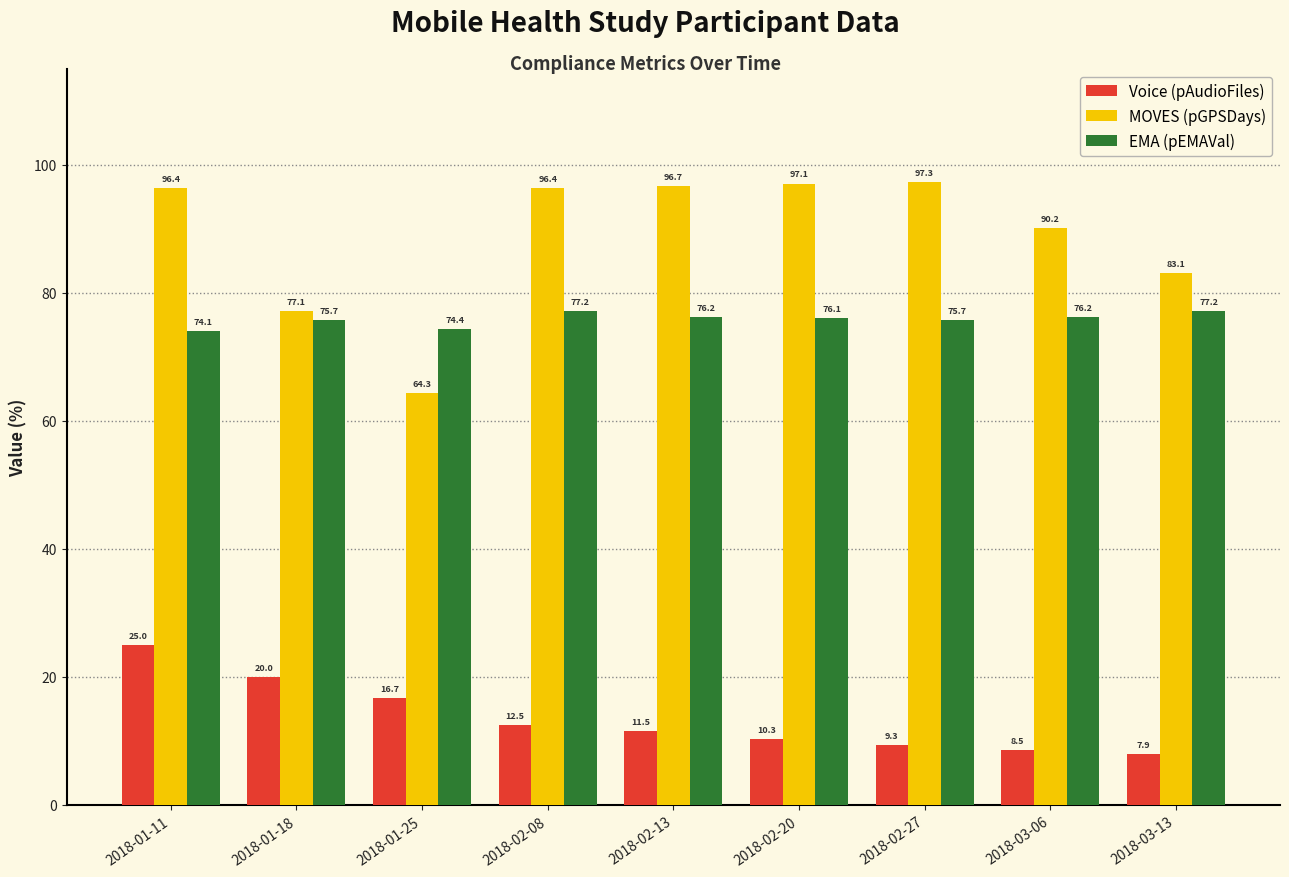

What value does the Voice (pAudioFiles) series have at 2018-01-11?

25.0